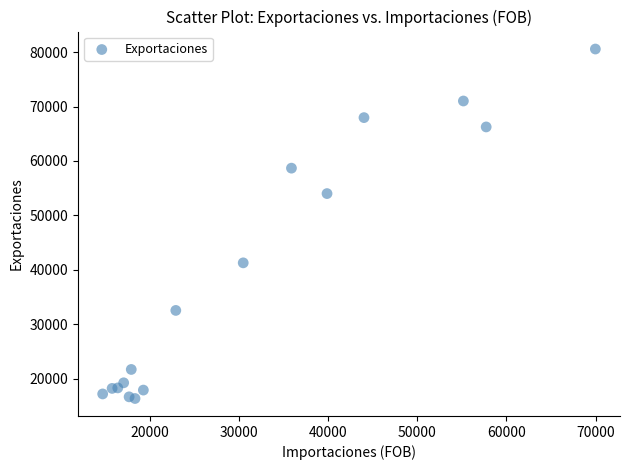

What Y value in the scatter plot is closest to 48454?

54004